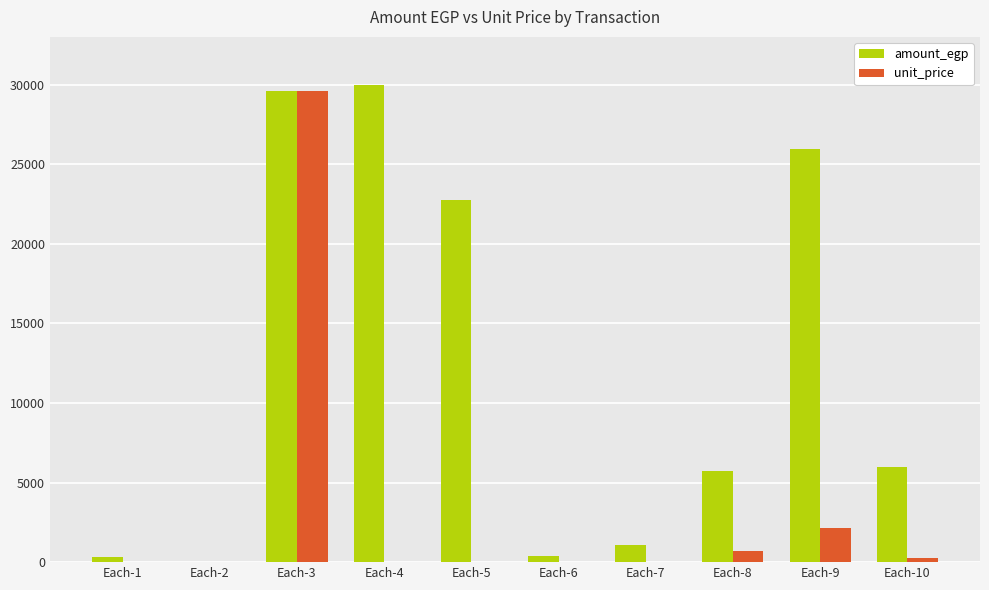

Which category has the highest value in the amount_egp series?

Each-4